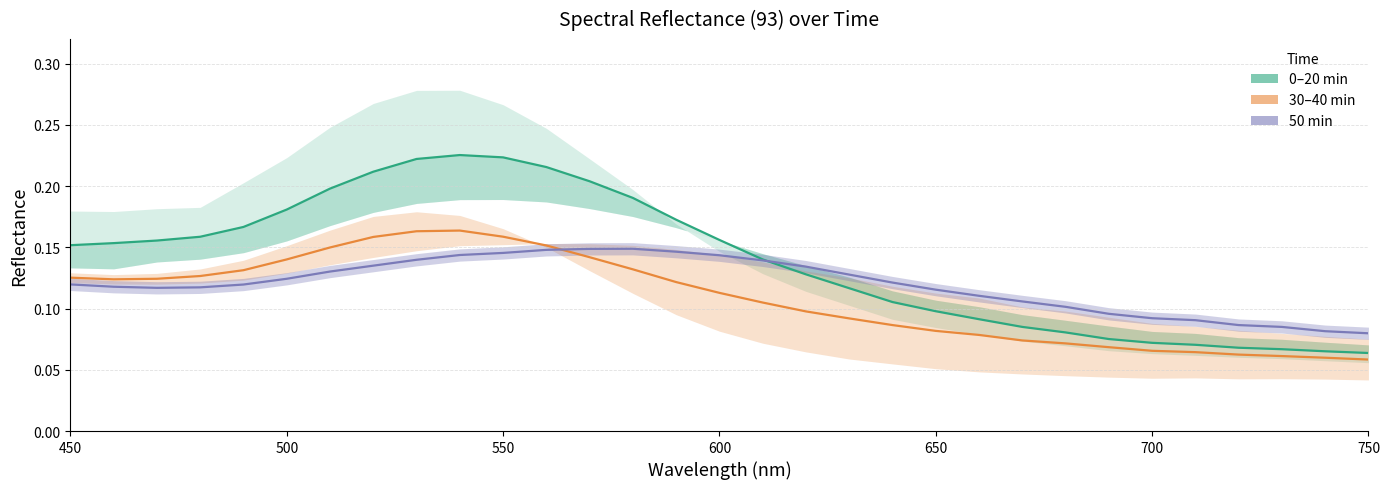

True or false: 93 20min and 93 40min intersect in this chart.

False